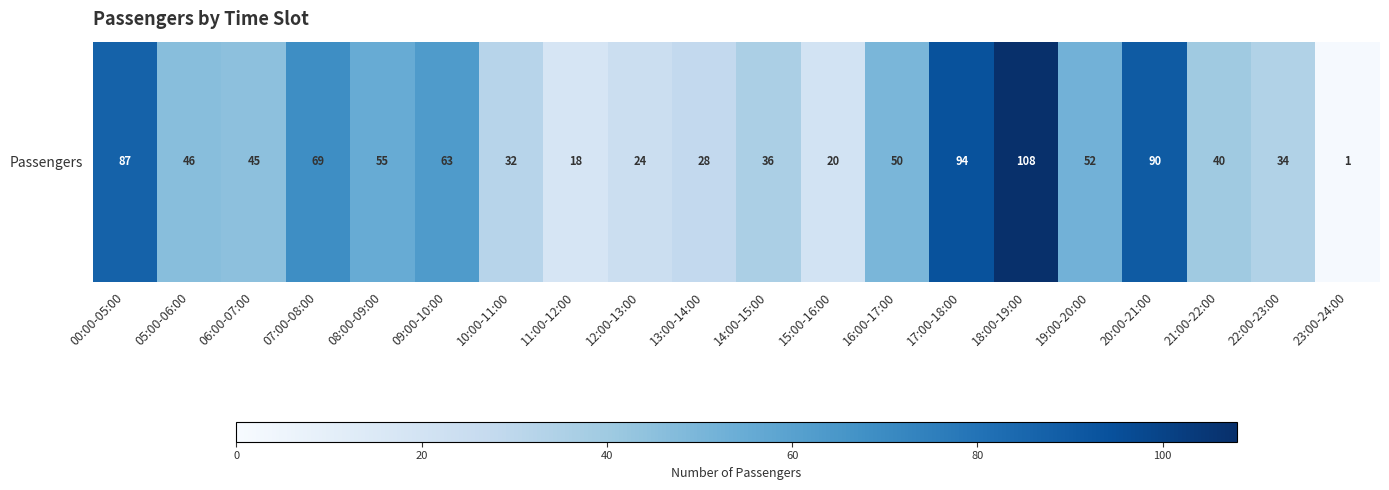

What is the maximum value shown in the chart?

108